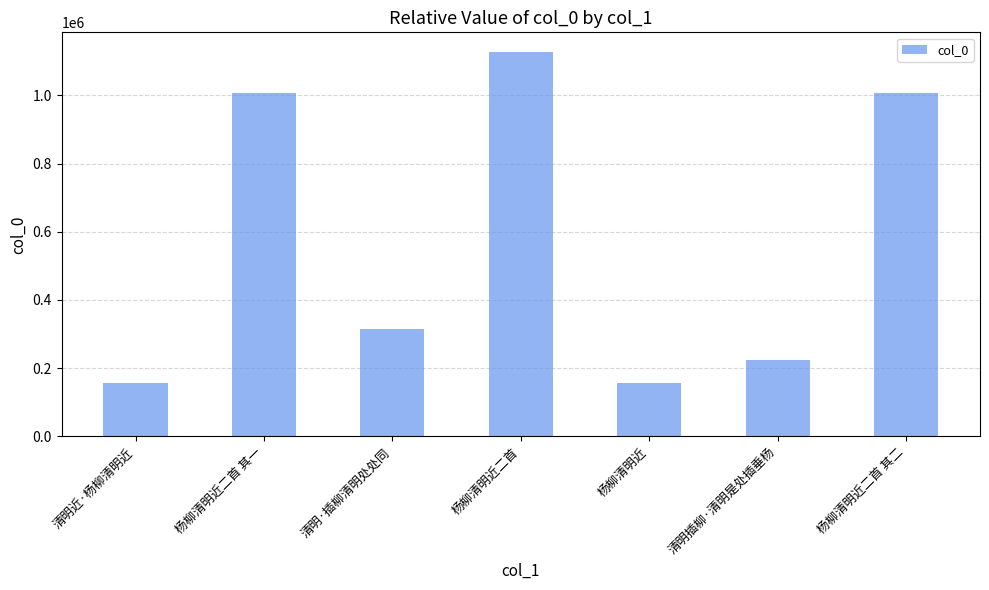

What is the label of the 1st bar from the left?

清明近·杨柳清明近